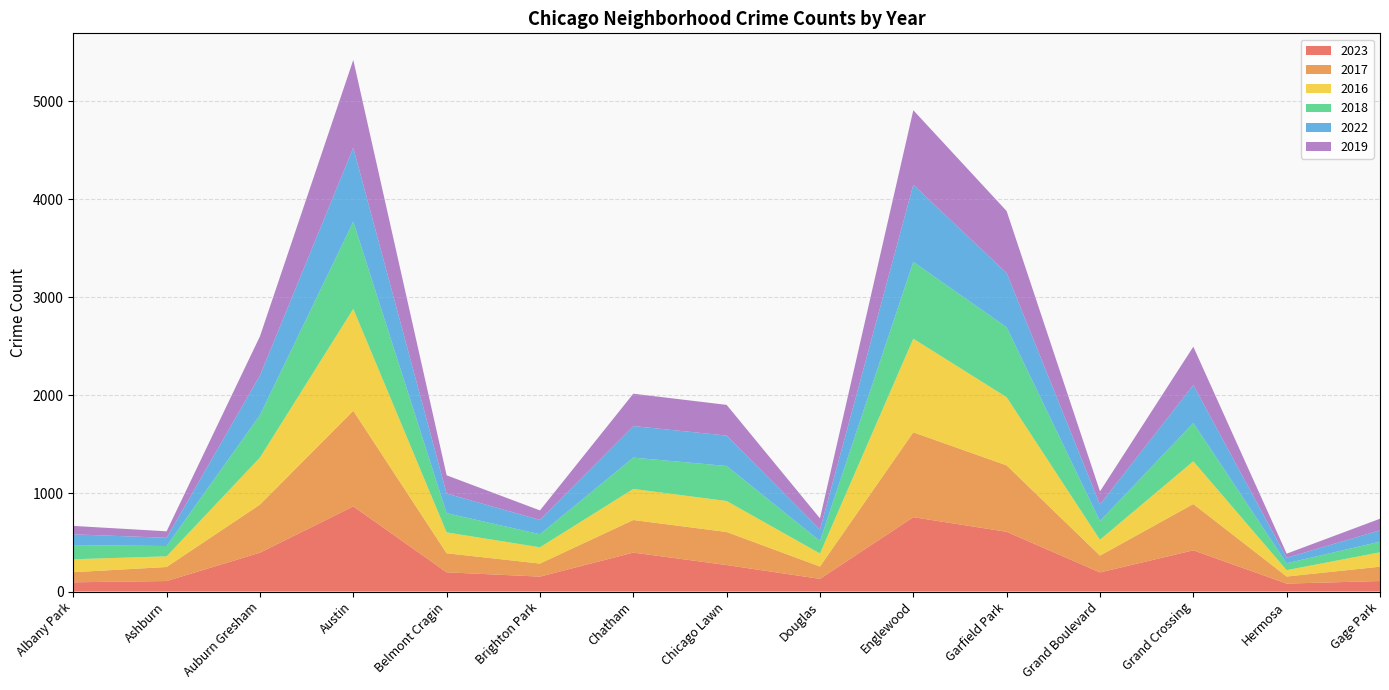

Reading right to left, extract all data points from this chart.

2023: 107	81	420	195	609	758	129	270	397	152	196	868	396	107	94
2017: 146	72	472	171	677	865	126	337	332	133	194	975	490	143	103
2016: 147	65	436	162	695	955	133	316	317	166	213	1039	480	109	132
2018: 108	70	390	190	713	783	127	357	319	133	196	889	433	105	144
2022: 116	56	387	169	553	786	116	310	322	146	200	754	404	84	110
2019: 118	42	391	134	632	760	115	313	330	97	186	895	399	66	86